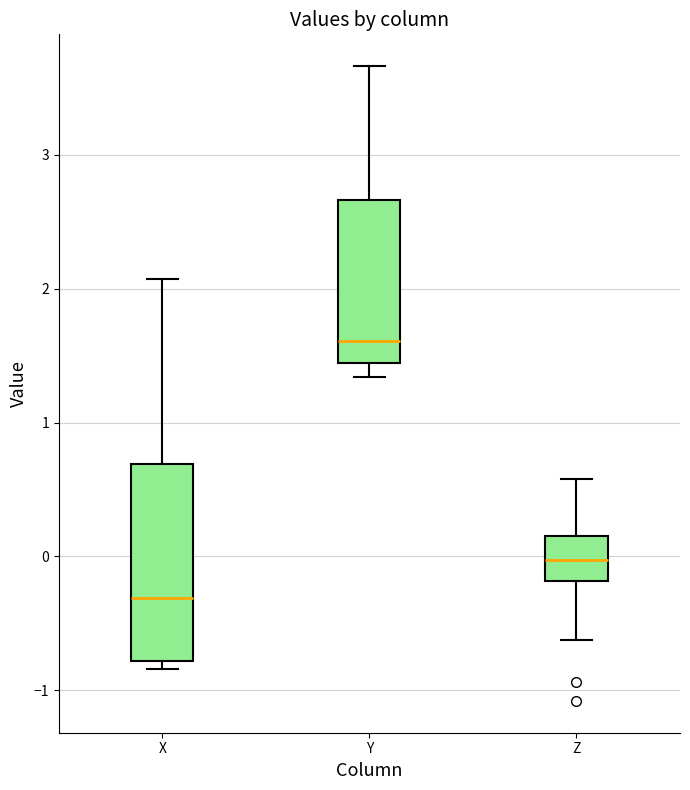

Which box is the tallest, from its lower edge to its upper edge?

X